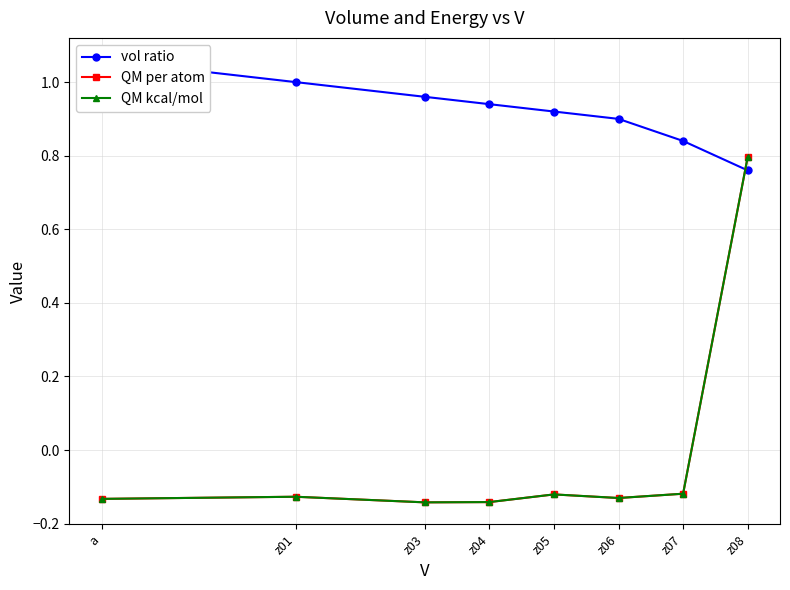

How many data points does each series have?

8